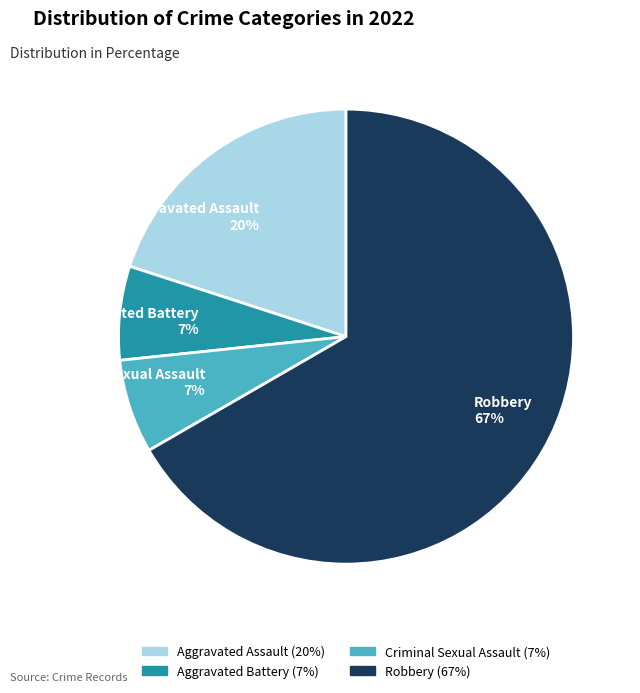

To the nearest percent, what is the average slice percentage?

25%